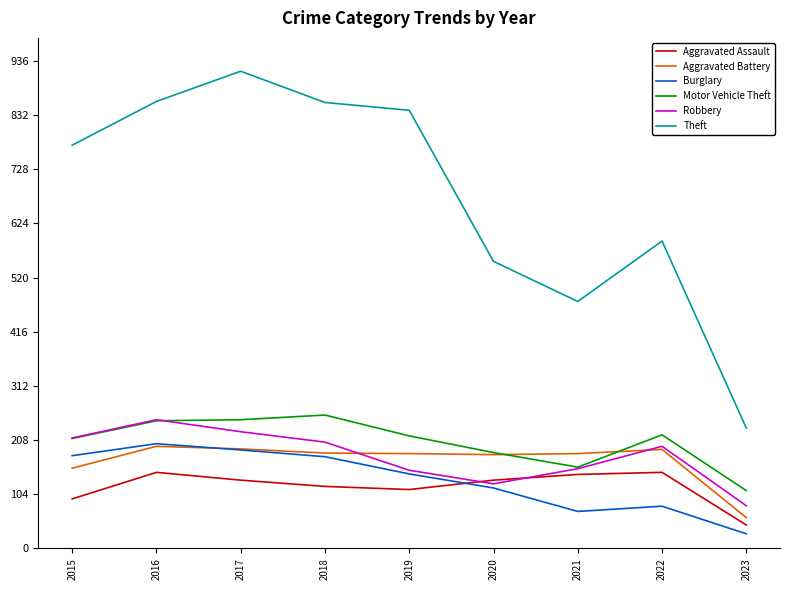

Which series has the largest range (max minus min)?

Theft